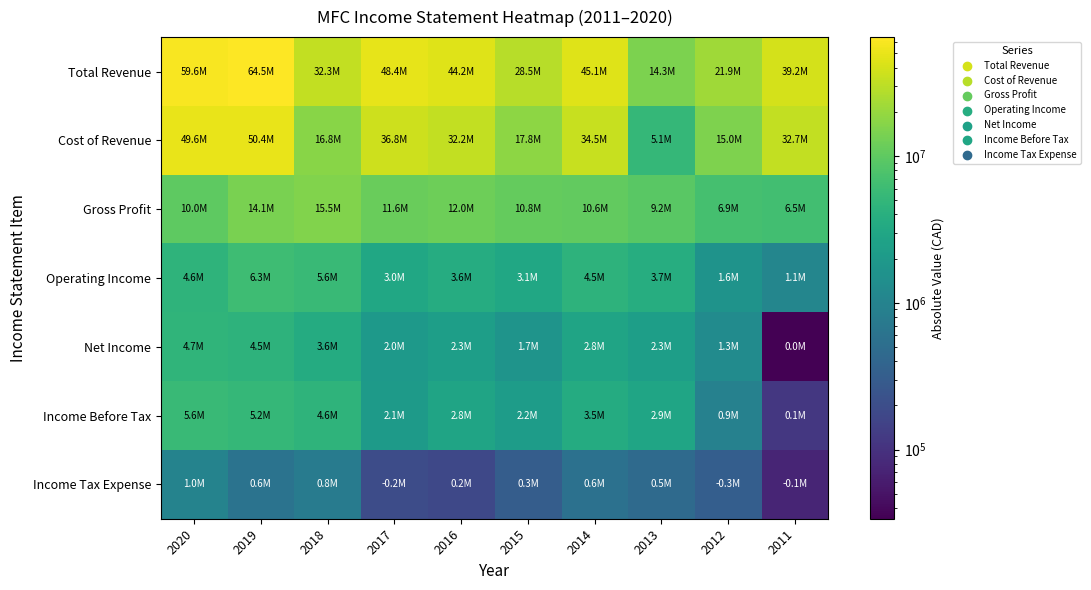

Reading right to left, transcribe all the data shown in this chart.

Total Revenue: 2011=39166700	2012=21913700	2013=14348700	2014=45090400	2015=28544200	2016=44219000	2017=48352700	2018=32309700	2019=64518300	2020=59617000
Cost of Revenue: 2011=32666700	2012=14975300	2013=5127800	2014=34462000	2015=17750800	2016=32201100	2017=36753400	2018=16828100	2019=50375600	2020=49632700
Gross Profit: 2011=6500000	2012=6938500	2013=9220900	2014=10628400	2015=10793400	2016=12017900	2017=11599200	2018=15481700	2019=14142800	2020=9984200
Operating Income: 2011=1073200	2012=1638800	2013=3689000	2014=4472700	2015=3083200	2016=3599700	2017=3017700	2018=5632600	2019=6250200	2020=4554800
Net Income: 2011=33800	2012=1278200	2013=2308700	2014=2794700	2015=1678800	2016=2307200	2017=2003800	2018=3574900	2019=4501700	2020=4725600
Income Before Tax: 2011=113700	2012=935700	2013=2884500	2014=3535100	2015=2170500	2016=2759900	2017=2073500	2018=4575500	2019=5156700	2020=5613500
Income Tax Expense: 2011=74500	2012=319200	2013=463400	2014=559600	2015=313400	2016=173300	2017=193200	2018=789300	2019=595300	2020=990700